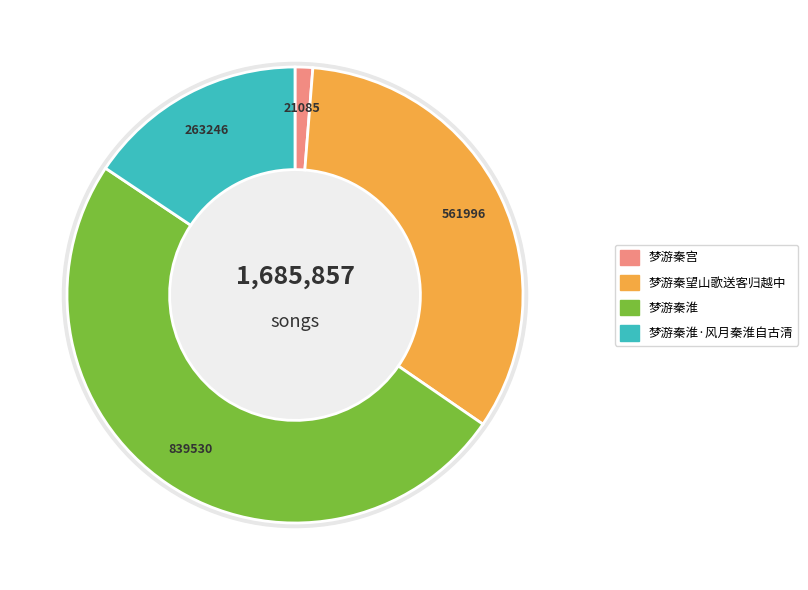

Rank the categories by value from highest to lowest.

梦游秦淮, 梦游秦望山歌送客归越中, 梦游秦淮·风月秦淮自古清, 梦游秦宫